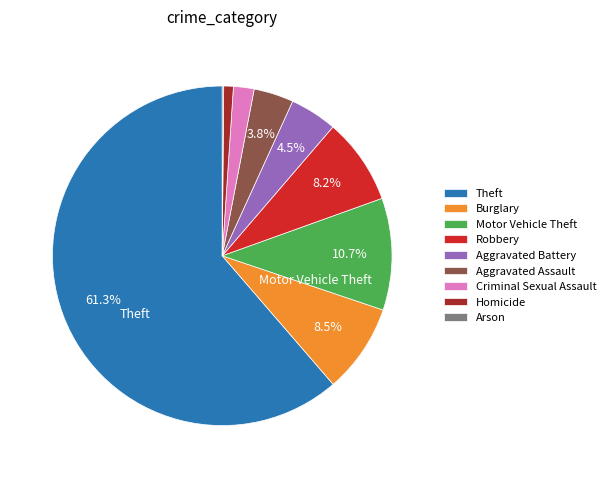

Combined, what portion of the pie is Aggravated Assault and Theft?

65.1%